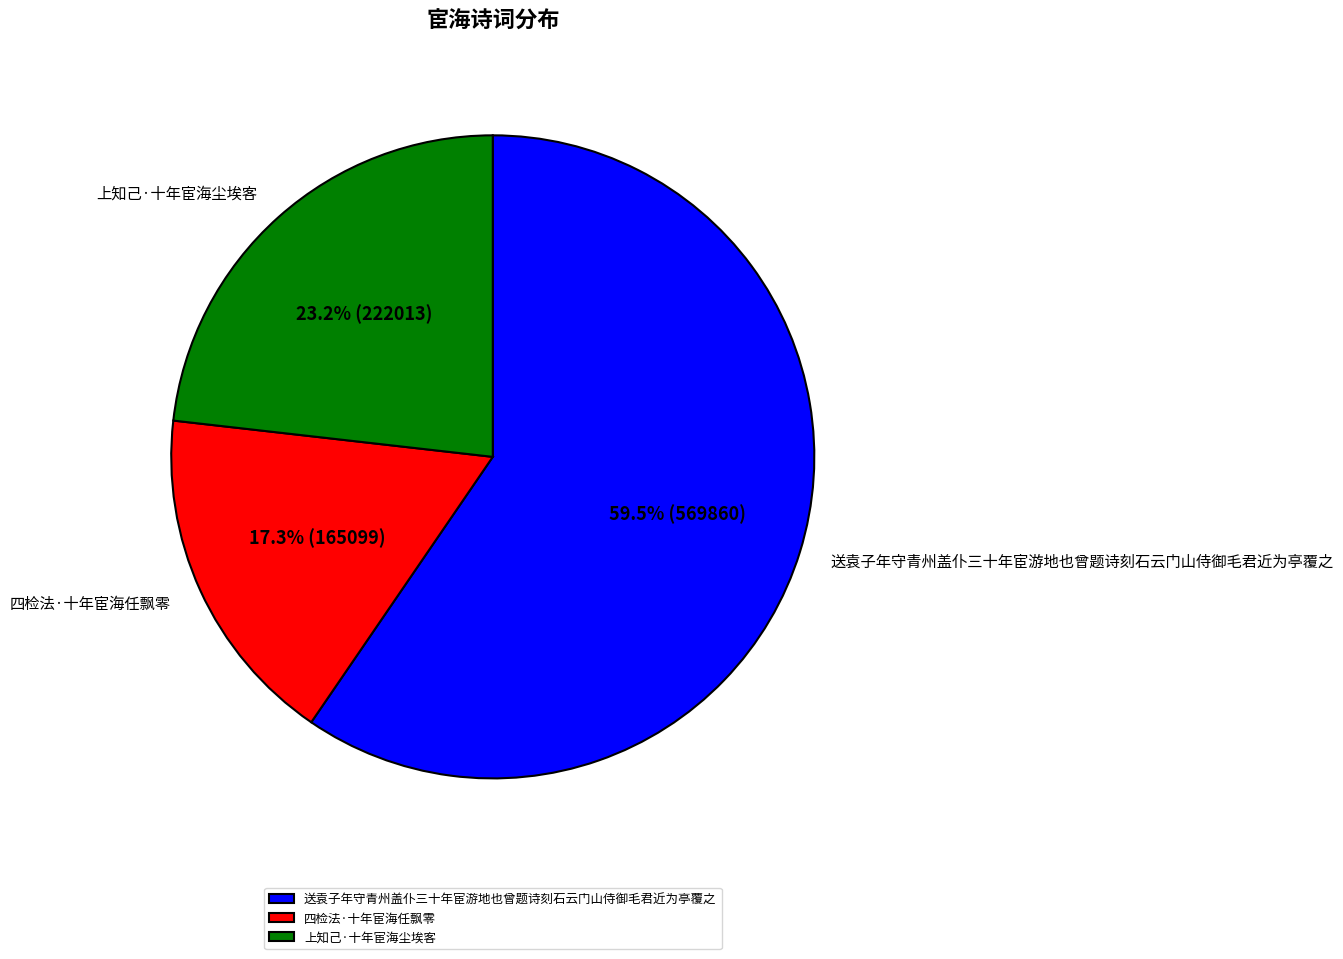

Is the sum of 送袁子年守青州盖仆三十年宦游地也曾题诗刻石云门山侍御毛君近为亭覆之 and 四检法·十年宦海任飘零 greater than half?

Yes